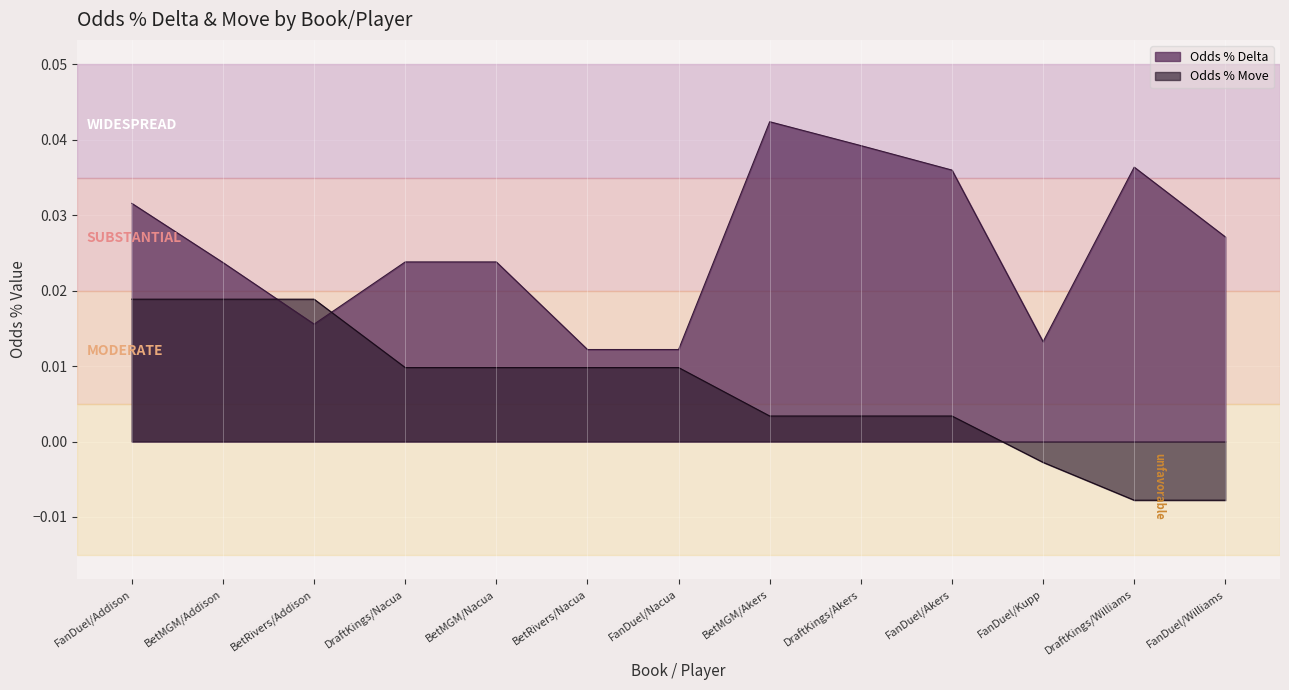

Which series has the largest total across all categories?

Odds % Delta